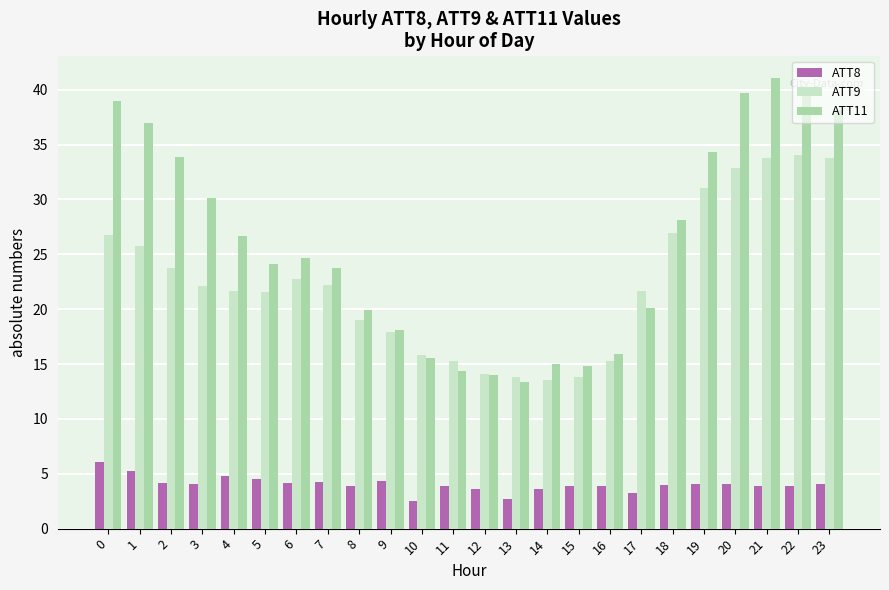

What is the value of the ATT11 bar at the 7th from the left?

24.7